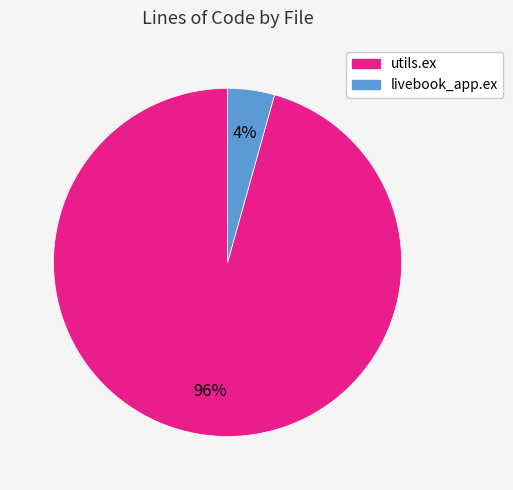

Combined, do utils.ex and livebook_app.ex account for over 50%?

Yes